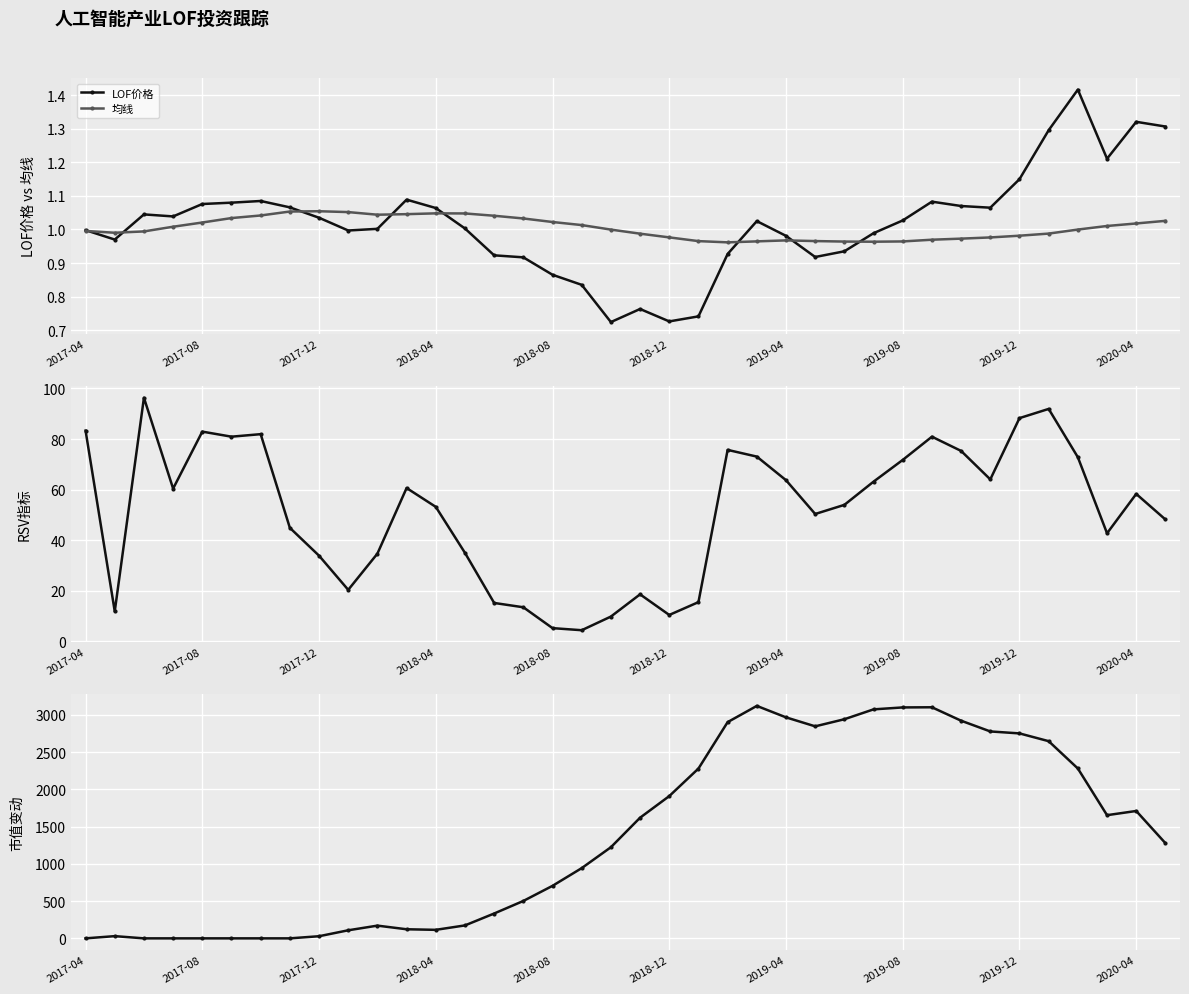

How many data points in RSV are above 58?

19